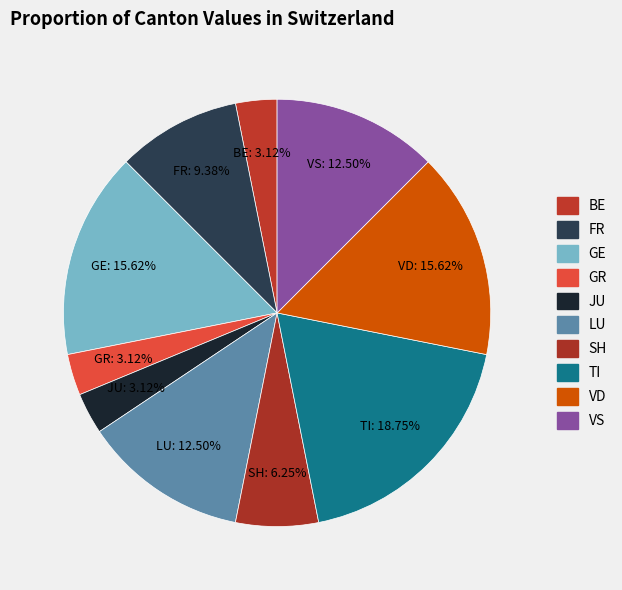

What percentage do TI and JU together represent?

21.9%